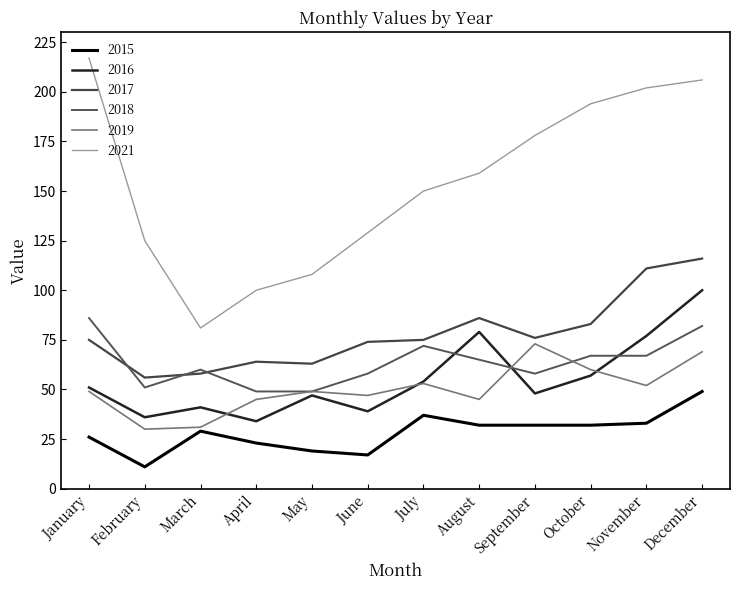

At how many categories does at least one series exceed 32?

12